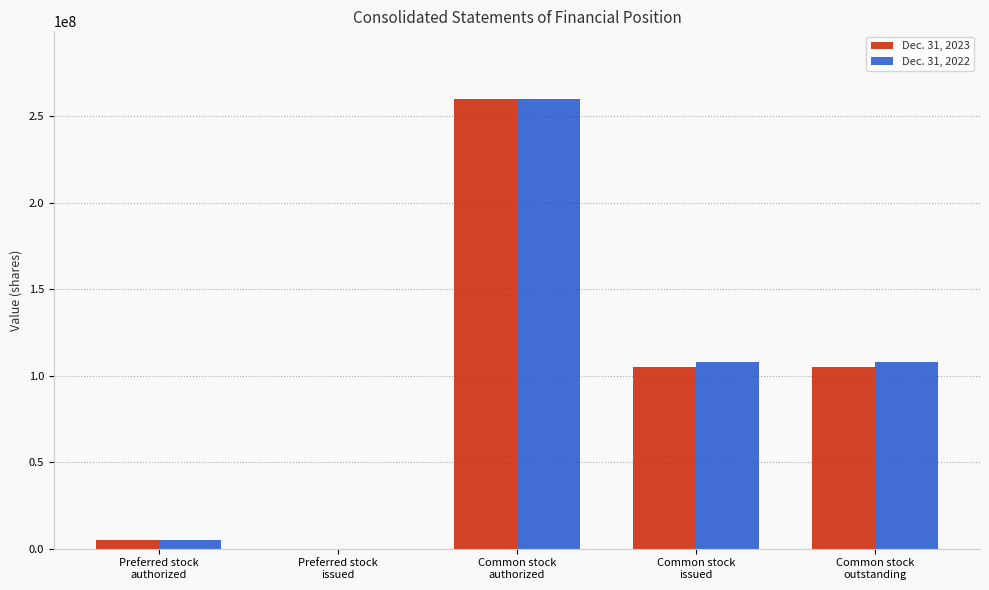

The value of Dec. 31, 2023 at Common stock
issued is 187812083. True or false?

False